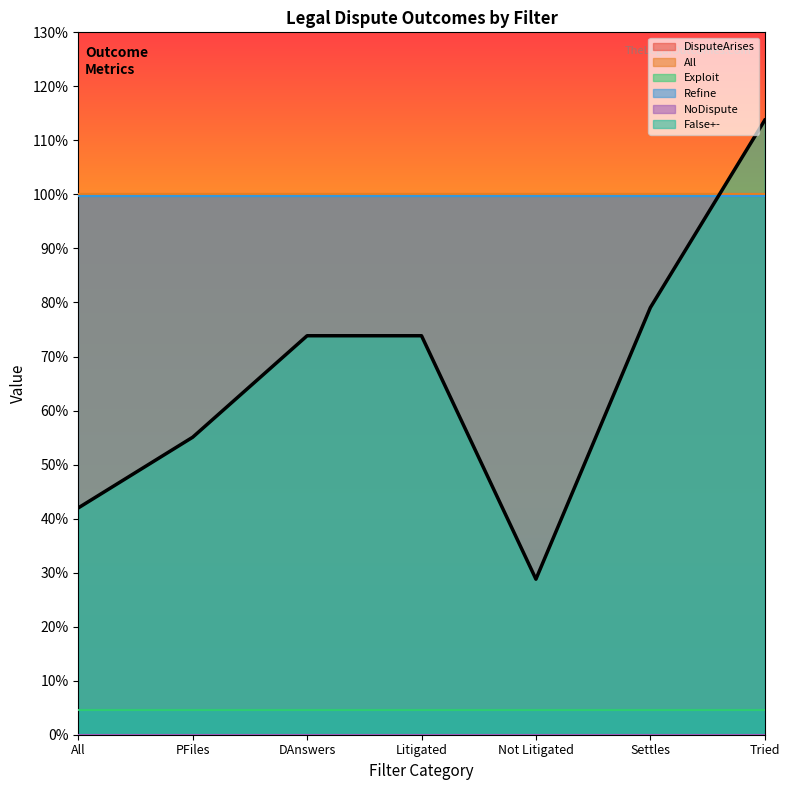

At how many categories does at least one series exceed 0?

7